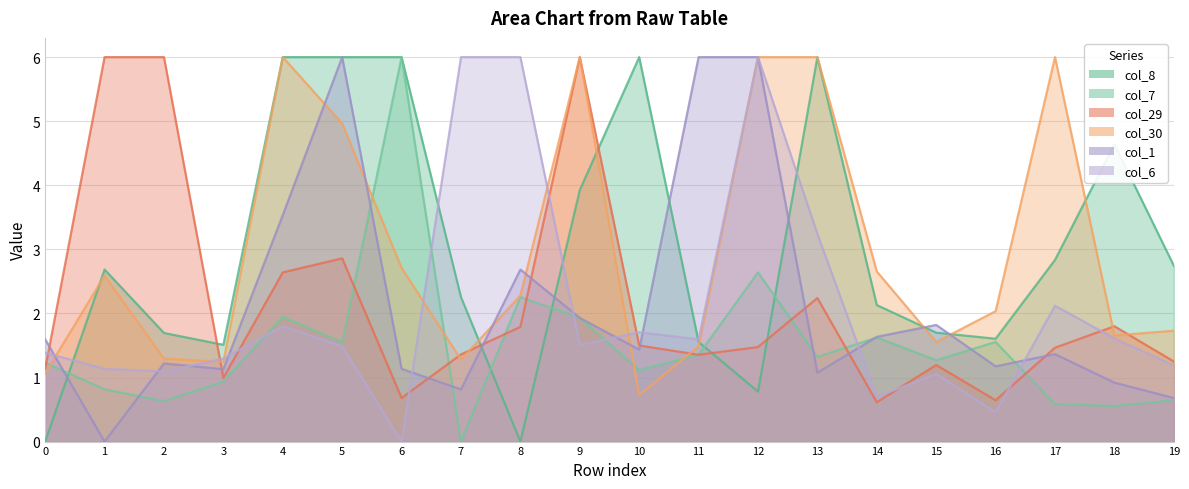

Where do col_30_line and col_6_line first cross each other?

0 and 1